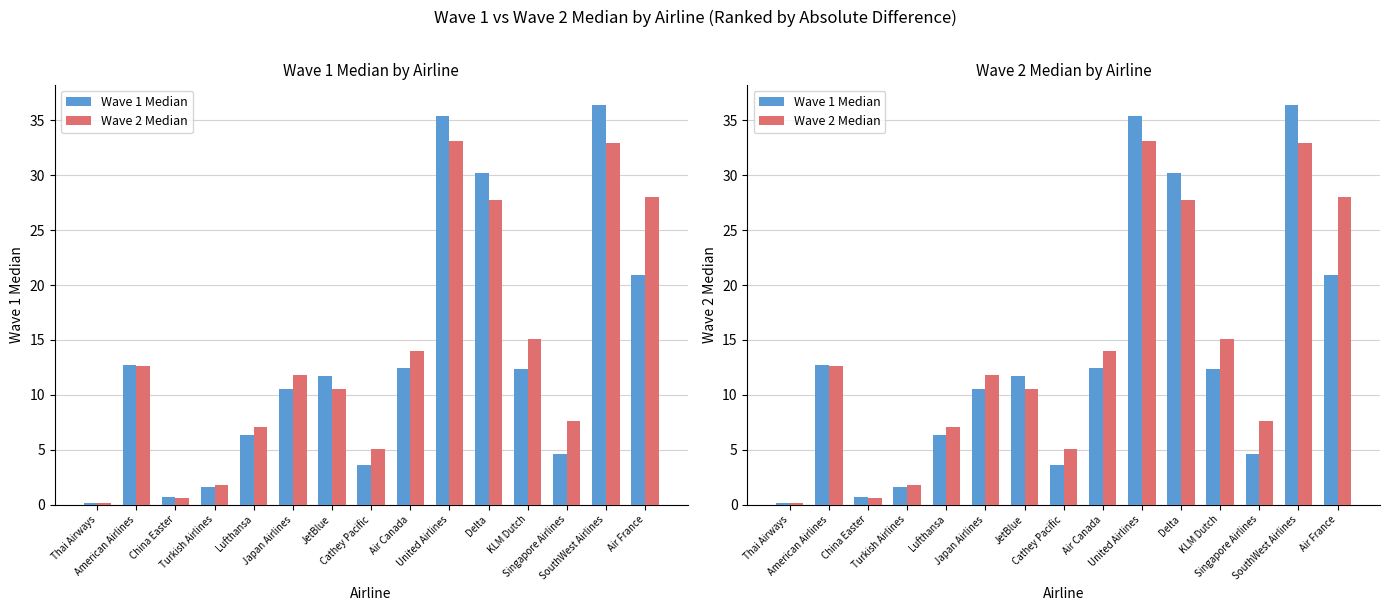

Which series changed the most between United Airlines and KLM Dutch?

Wave 1 Median